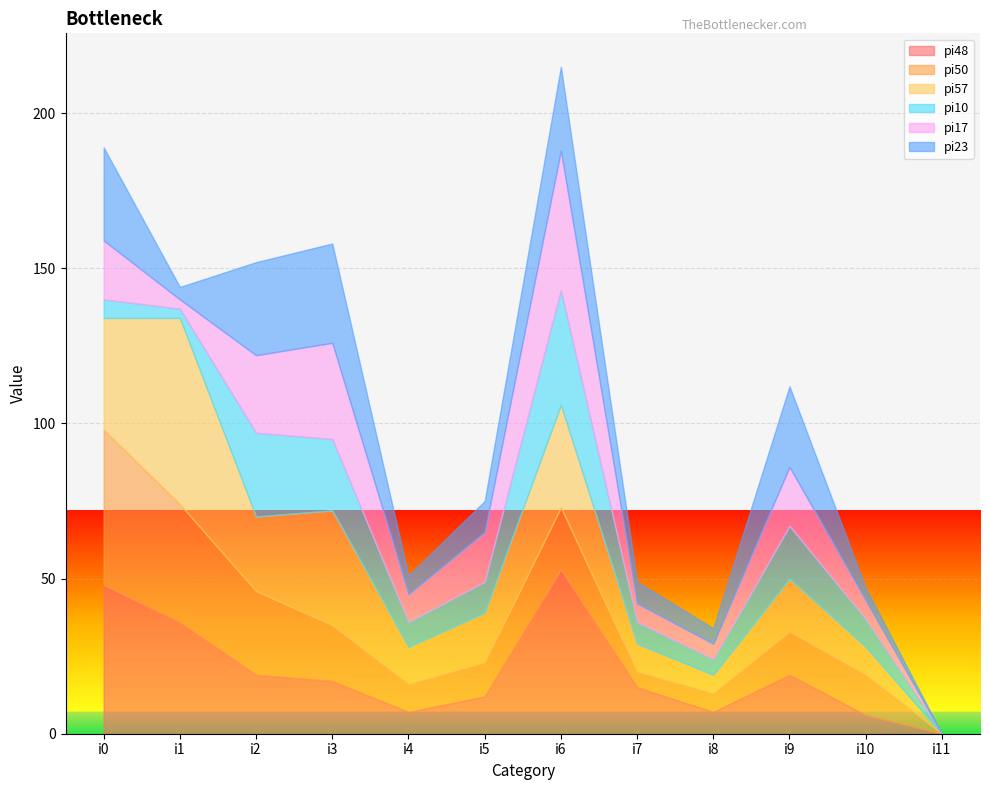

At which category is the sum across all series the highest?

i6